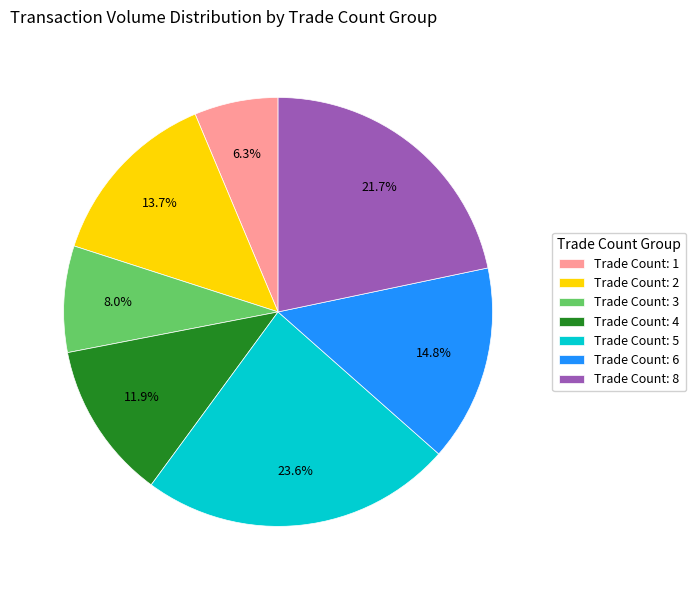

What portion of the pie excludes Trade Count: 6?

85.2%